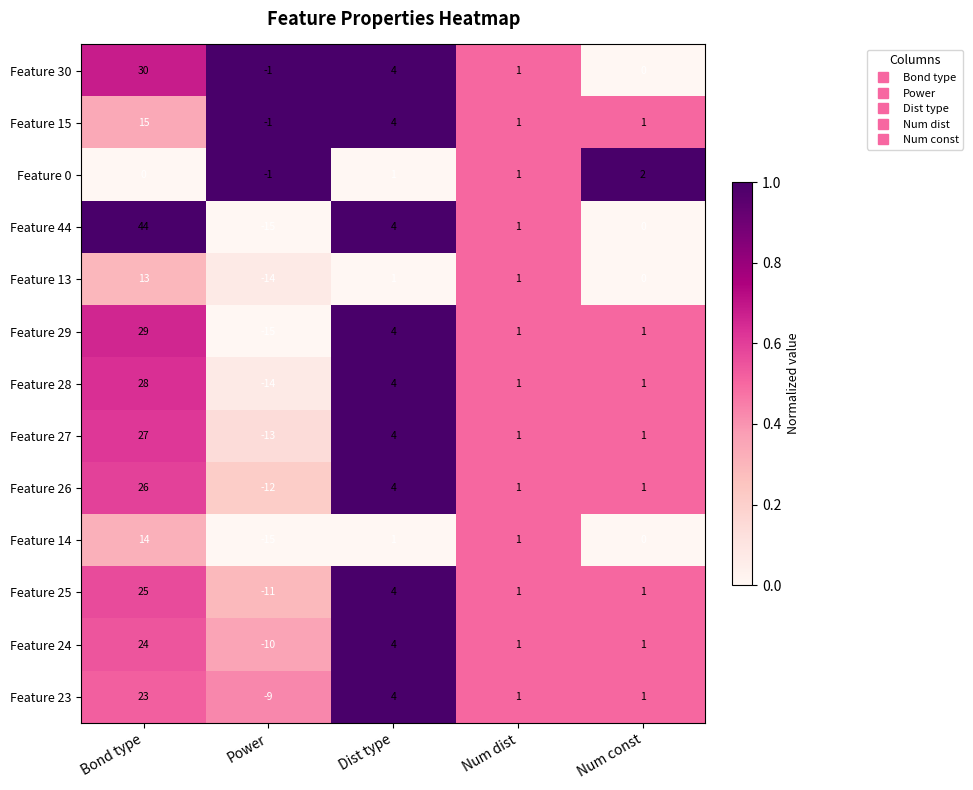

What is the difference between the maximum and minimum values in the Feature 27 series?

40